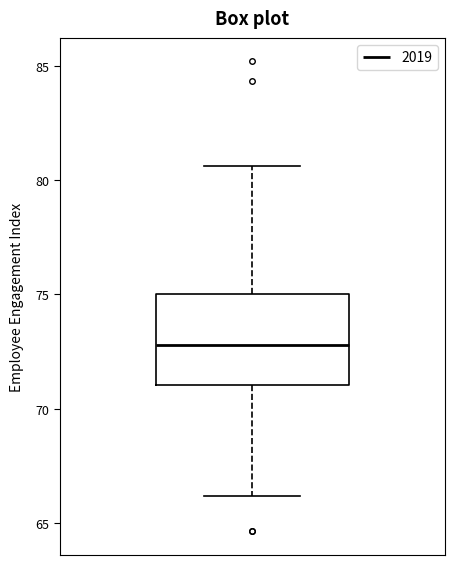

Read this box plot against the y-axis: the position of the median line, the range covered by the box, and the ends of both whiskers. The values are not printed on the chart, so give them approximately, as read against the axis.

median 73.0, box 71.0 to 75.0, whiskers 66.0 to 80.5